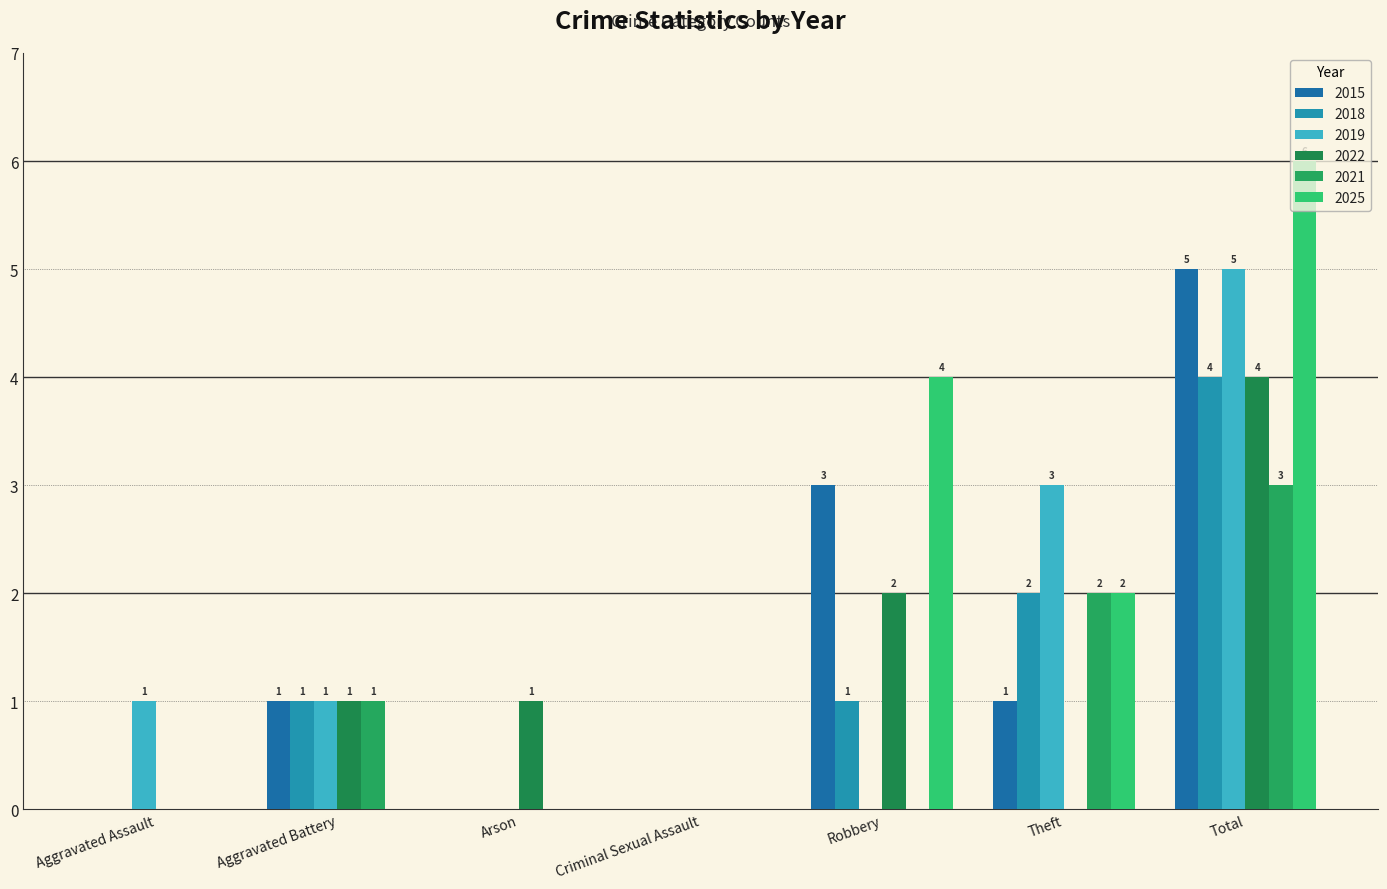

Count the number of categories in the chart.

7